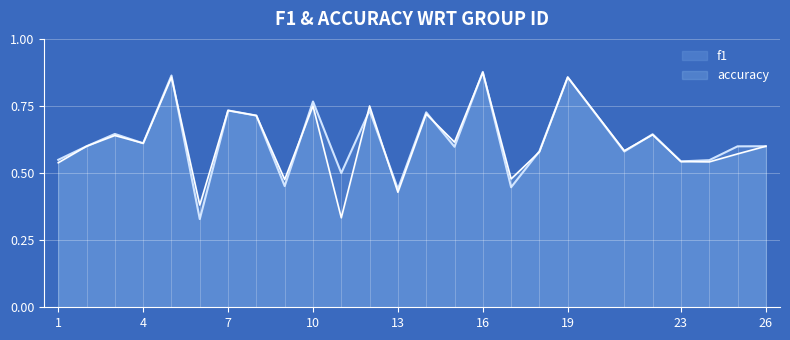

Which category has the highest value in the accuracy series?

16